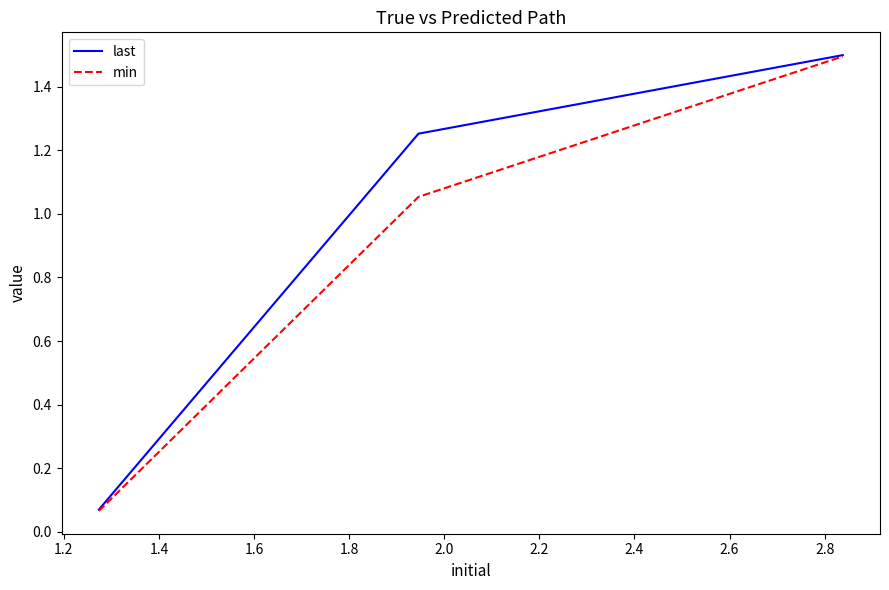

Is this an area chart (filled region under the line)?

No